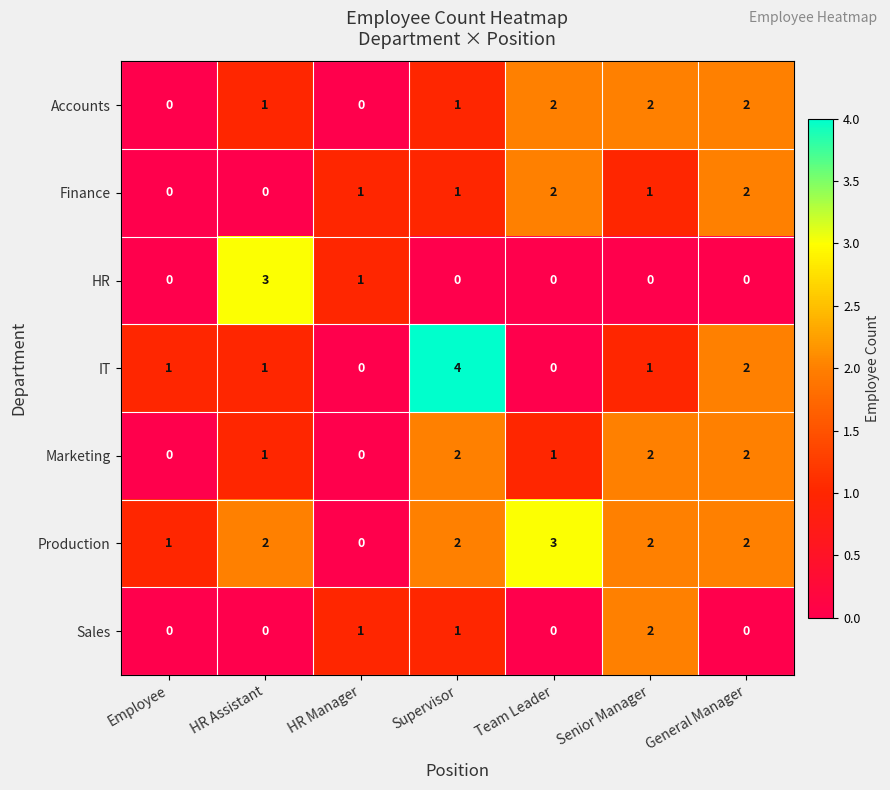

Is it true that Finance equals 1 at General Manager?

False